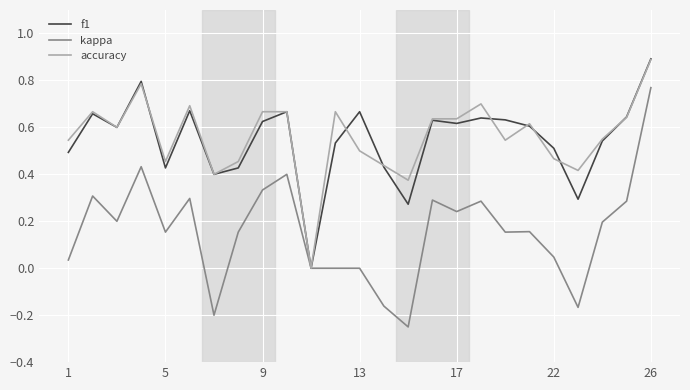

Which series has the widest spread of values?

kappa